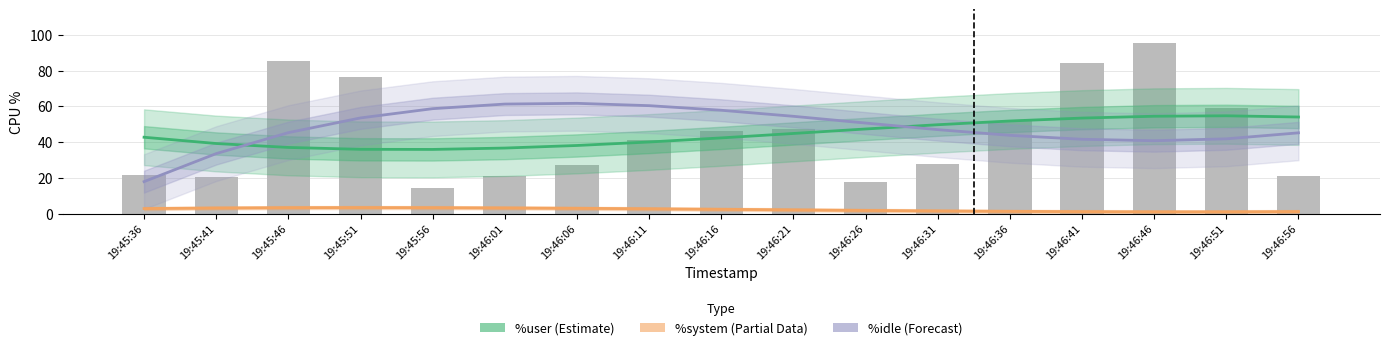

At how many categories does at least one series exceed 31?

17